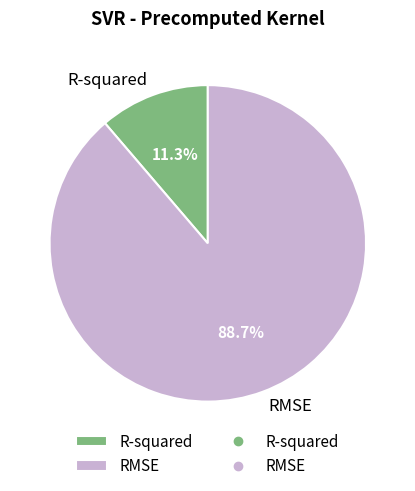

To the nearest percent, what percentage of the pie is R-squared?

11%